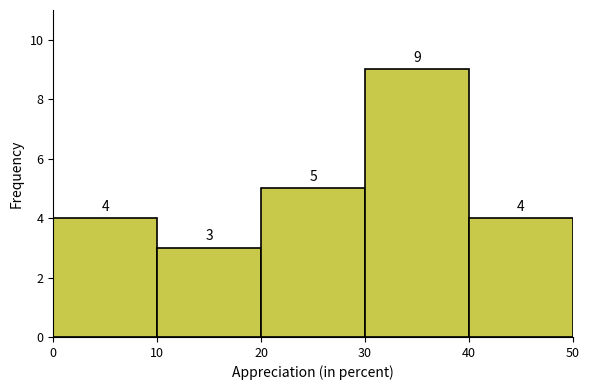

Reading left to right, transcribe this chart: for each bar, give the range it covers on the x-axis and its height.

0 to 10: 4
10 to 20: 3
20 to 30: 5
30 to 40: 9
40 to 50: 4